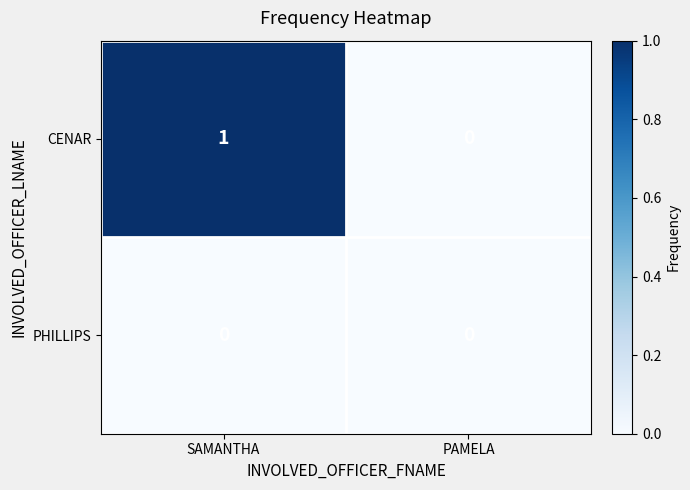

Rank the series by their average value, from lowest to highest.

PHILLIPS, CENAR